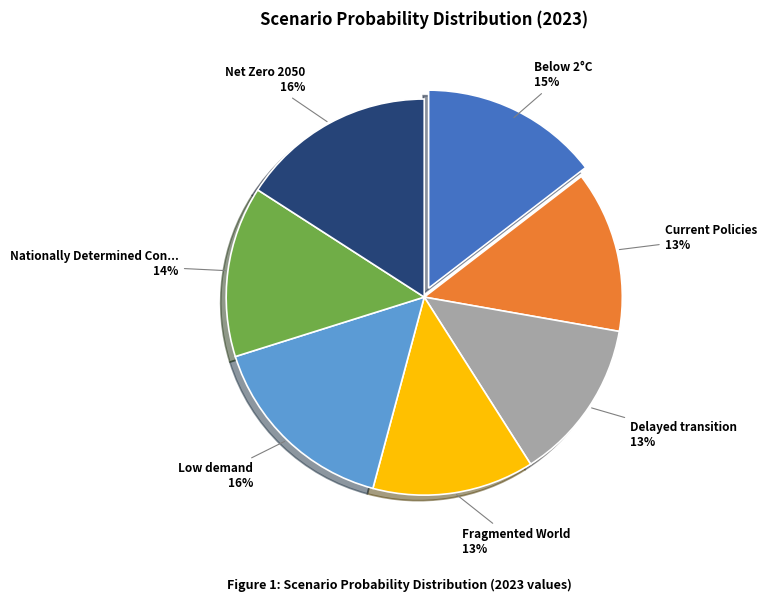

To the nearest percent, what is the difference between the largest and smallest slice percentages?

3%